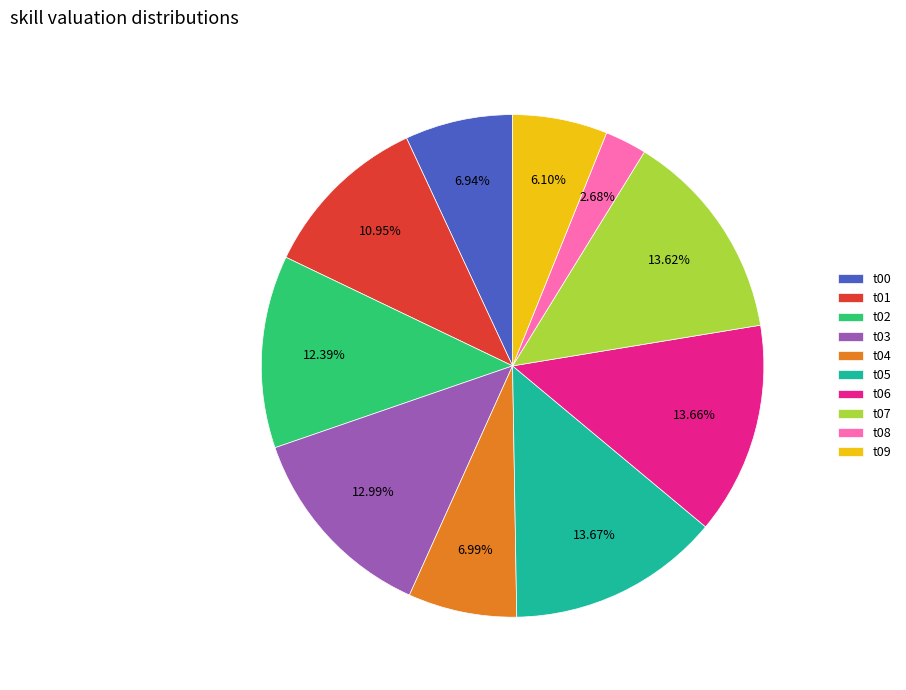

To the nearest percent, what is the average slice percentage?

10%